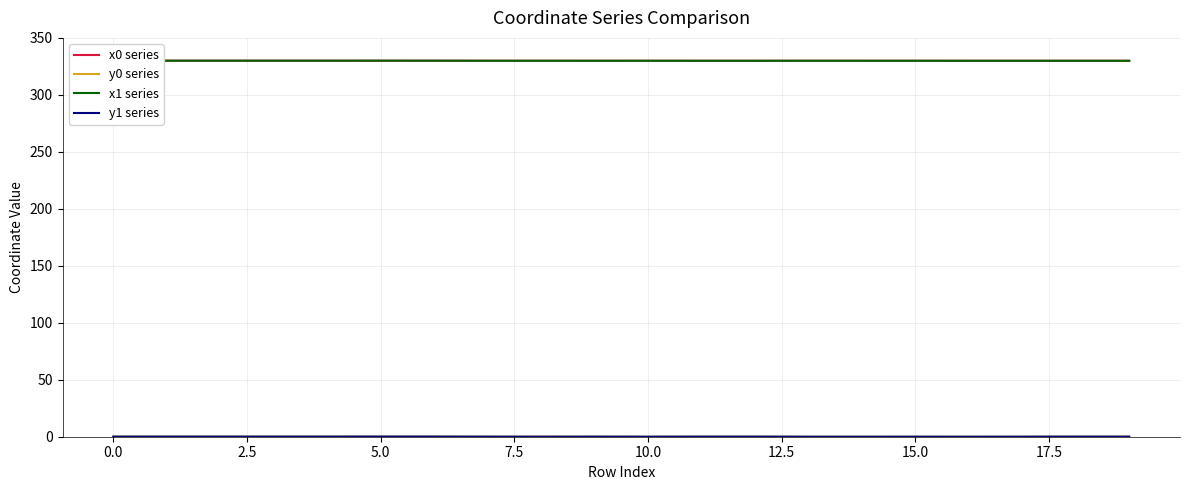

What is the highest value of the x0 series series?

330.0